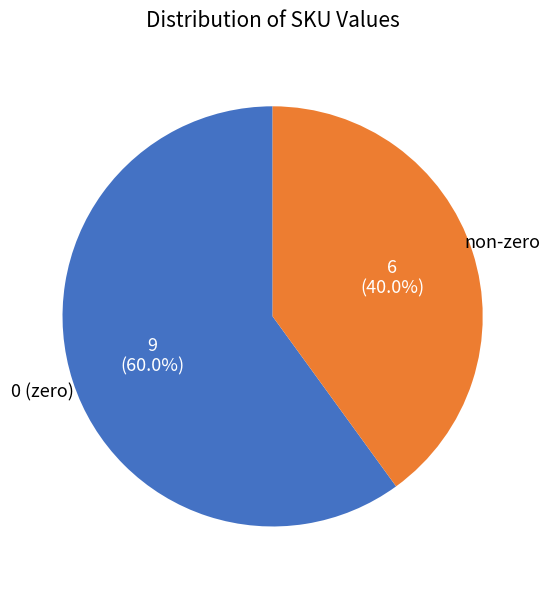

Does any single category account for the majority?

Yes